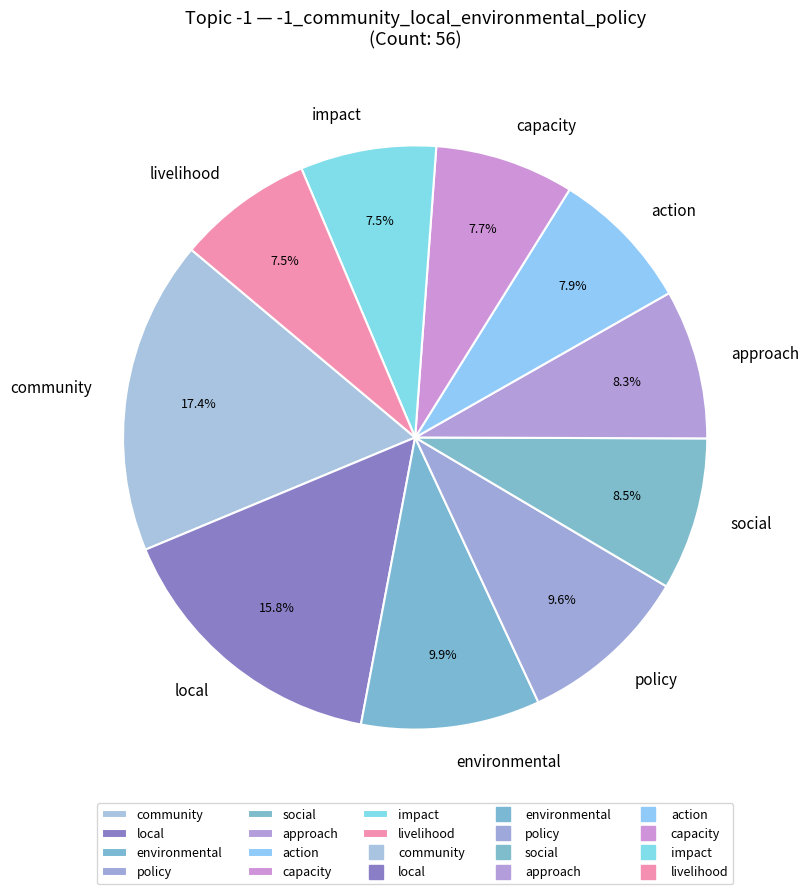

How many slices are in this pie chart?

10